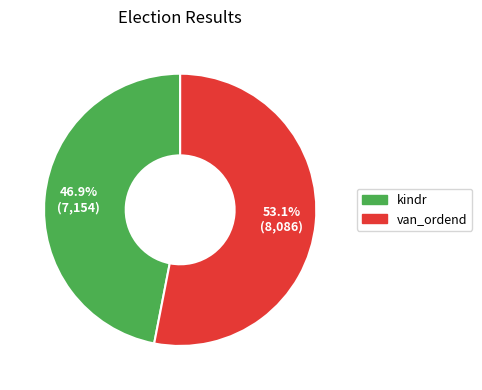

To the nearest percent, what percentage of the pie is van_ordend?

53%